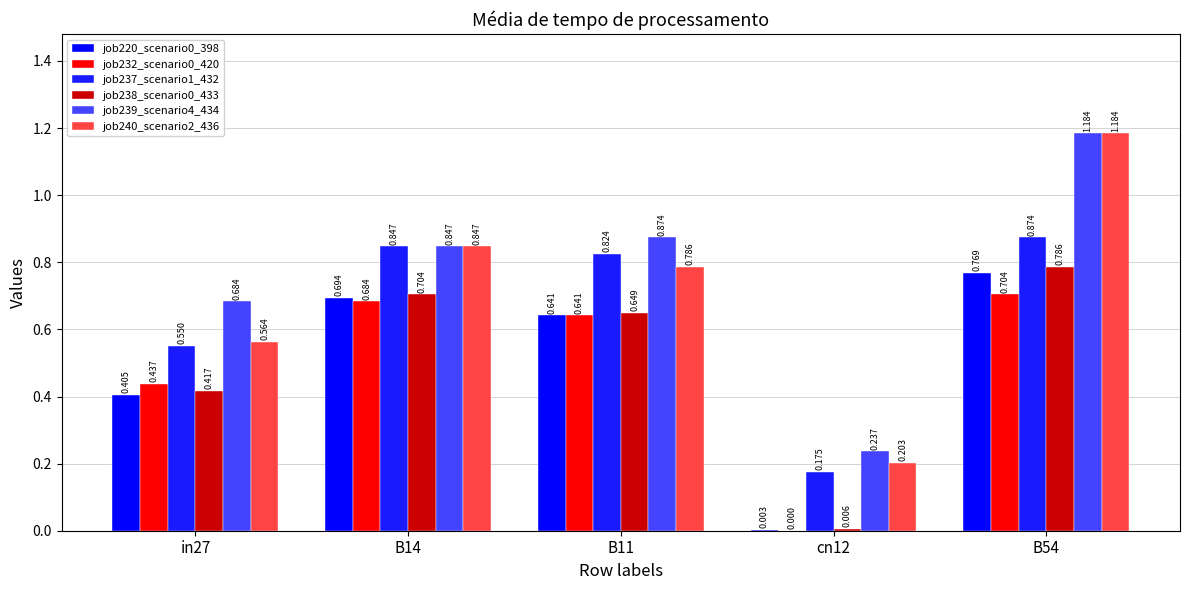

Are the bars horizontal?

No